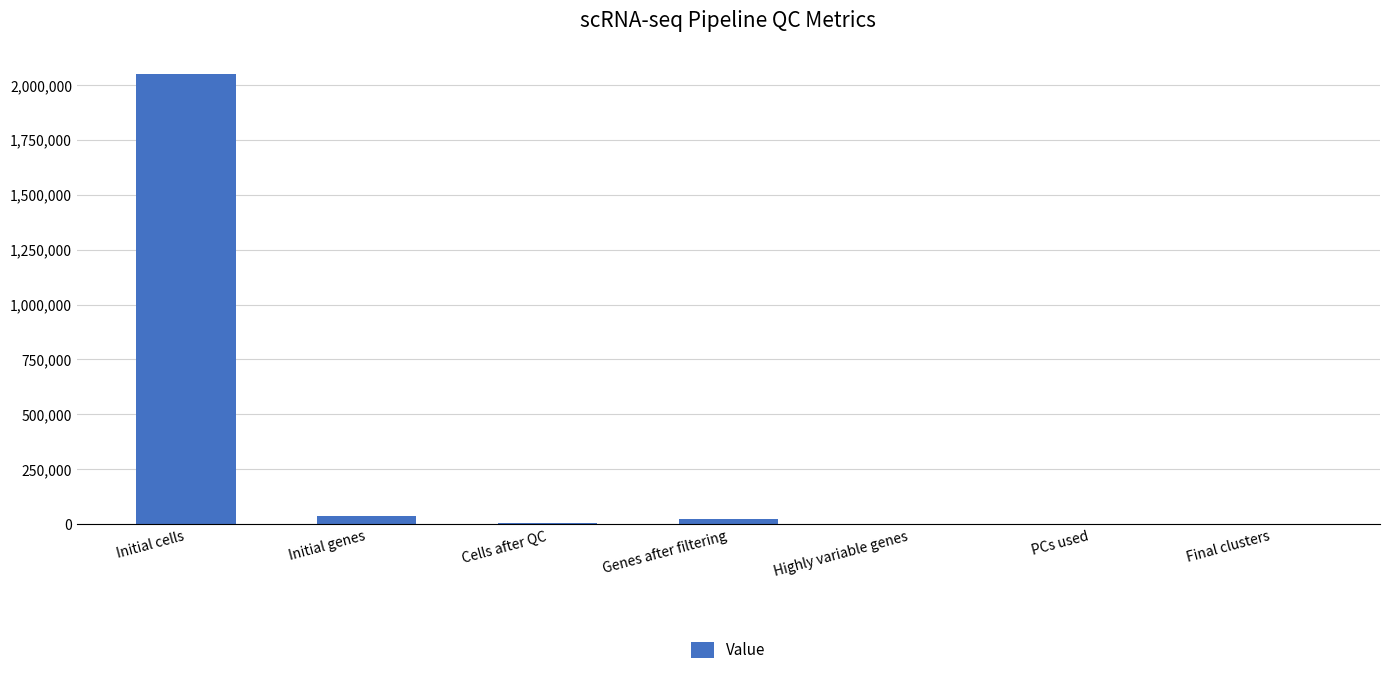

Where is the data nearest to the value 1024751?

Initial genes